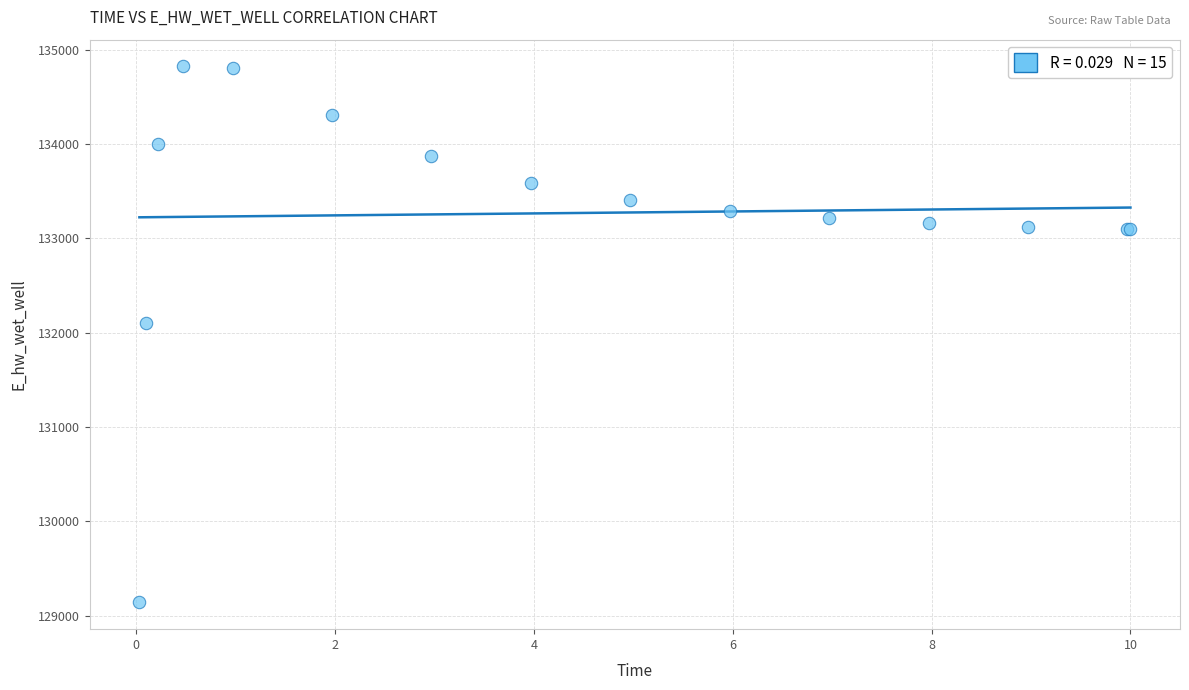

What Y value in the scatter plot is closest to 131981?

132105.7